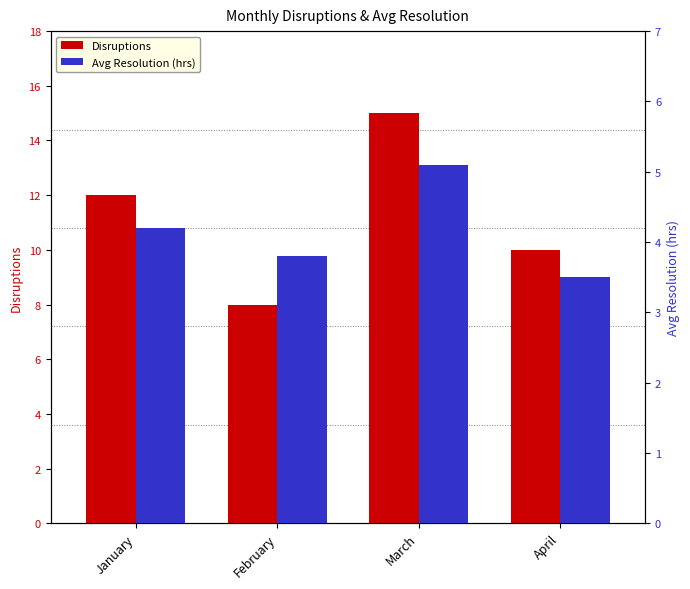

Between January and March, which is larger?

March